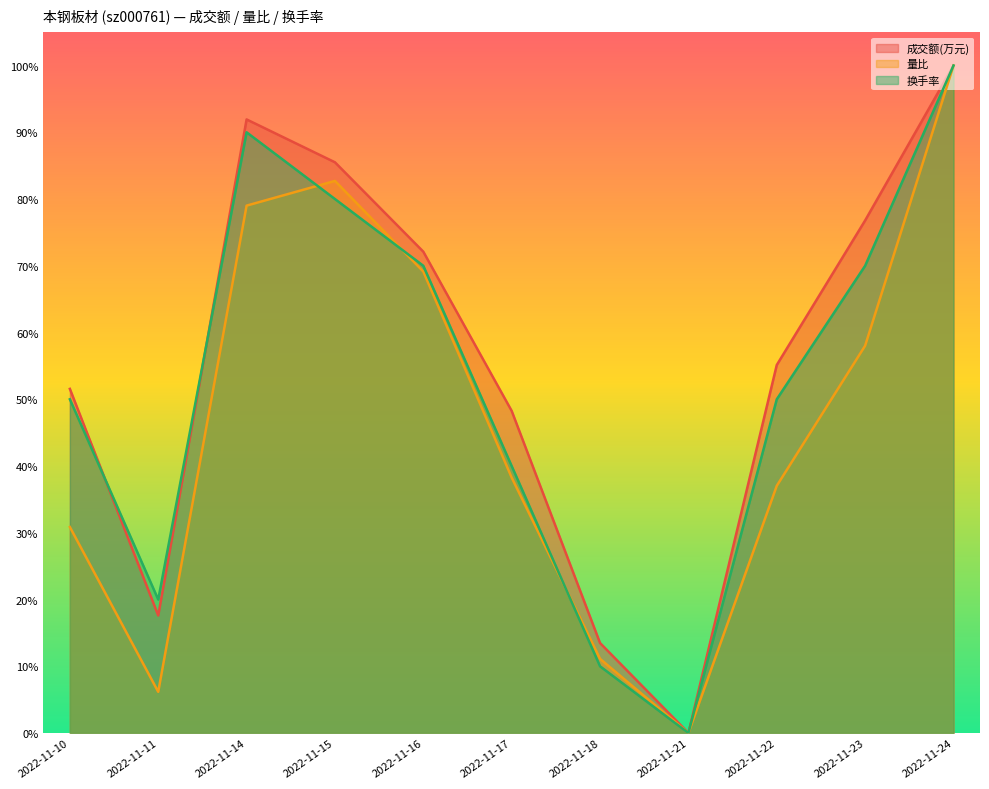

Reading left to right, list all the values displayed in this chart.

成交额(万元): 2022-11-10=0.5	2022-11-11=0.2	2022-11-14=0.9	2022-11-15=0.9	2022-11-16=0.7	2022-11-17=0.5	2022-11-18=0.1	2022-11-21=0.0	2022-11-22=0.6	2022-11-23=0.8	2022-11-24=1.0
量比: 2022-11-10=0.3	2022-11-11=0.1	2022-11-14=0.8	2022-11-15=0.8	2022-11-16=0.7	2022-11-17=0.4	2022-11-18=0.1	2022-11-21=0.0	2022-11-22=0.4	2022-11-23=0.6	2022-11-24=1.0
换手率: 2022-11-10=0.5	2022-11-11=0.2	2022-11-14=0.9	2022-11-15=0.8	2022-11-16=0.7	2022-11-17=0.4	2022-11-18=0.1	2022-11-21=0.0	2022-11-22=0.5	2022-11-23=0.7	2022-11-24=1.0